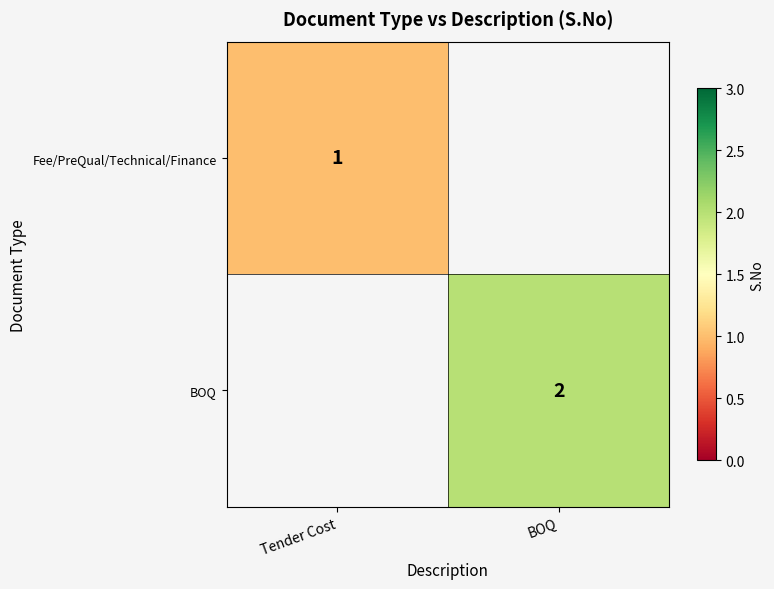

Between BOQ and Tender Cost, which is larger?

Tender Cost